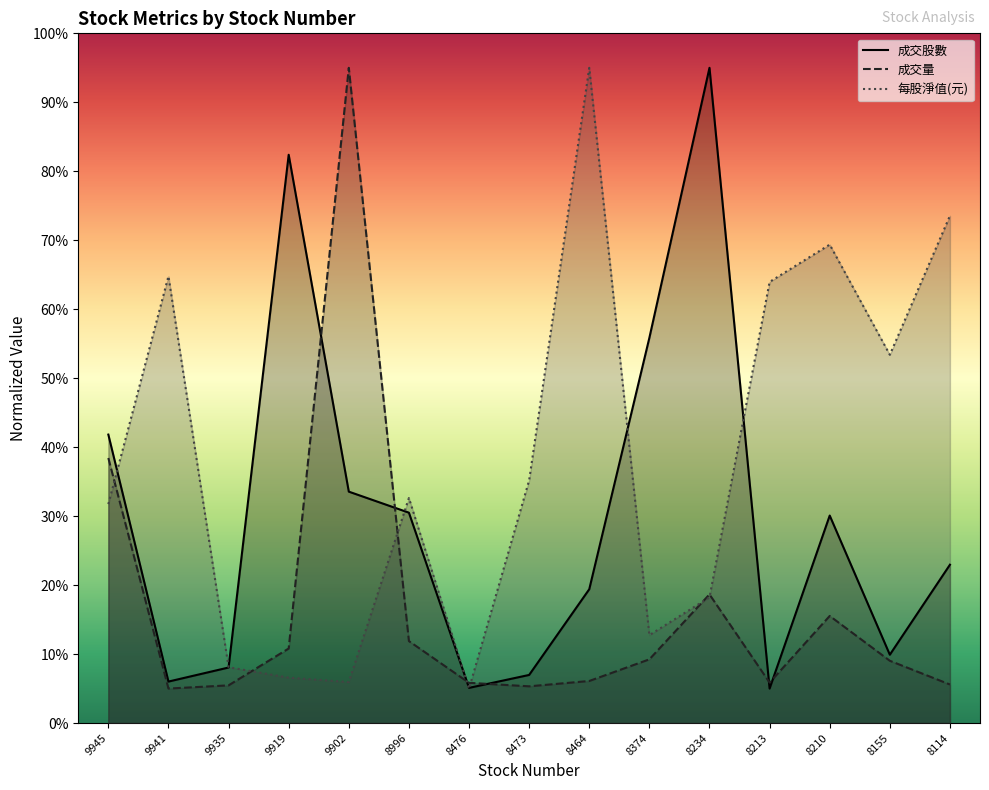

Rank the series by their average value, from highest to lowest.

每股淨值(元), 成交股數, 成交量